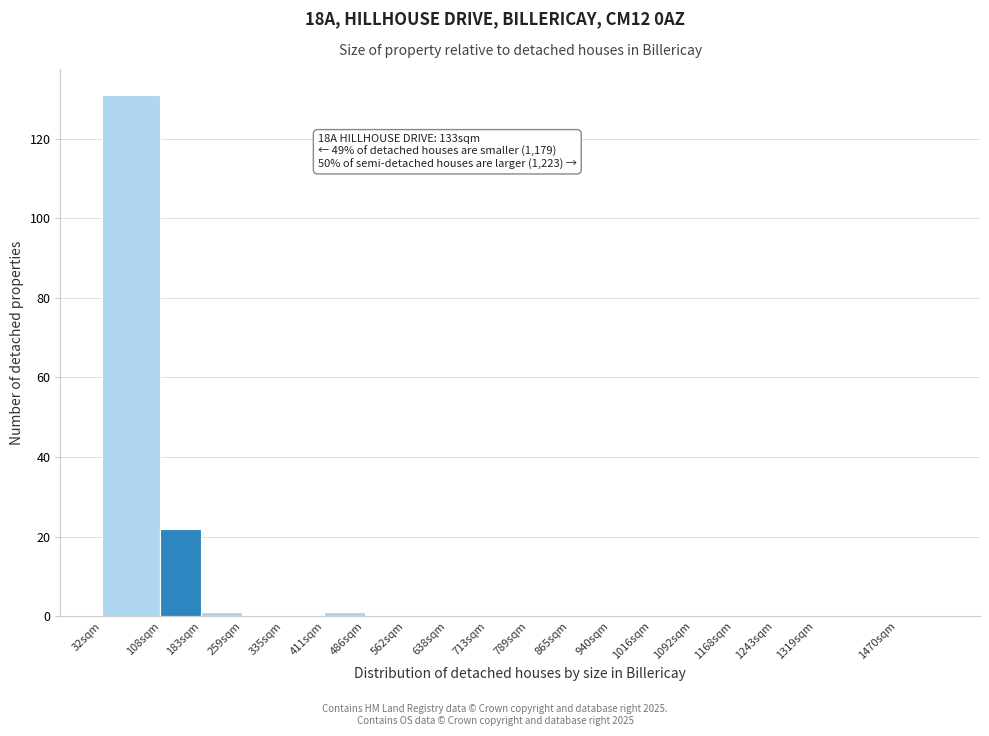

Reading right to left, transcribe all the data shown in this chart.

1470sqm=0	1319sqm=0	1243sqm=0	1168sqm=0	1092sqm=0	1016sqm=0	940sqm=0	865sqm=0	789sqm=0	713sqm=0	638sqm=0	562sqm=0	486sqm=0	411sqm=1	335sqm=0	259sqm=0	183sqm=1	108sqm=22	32sqm=131